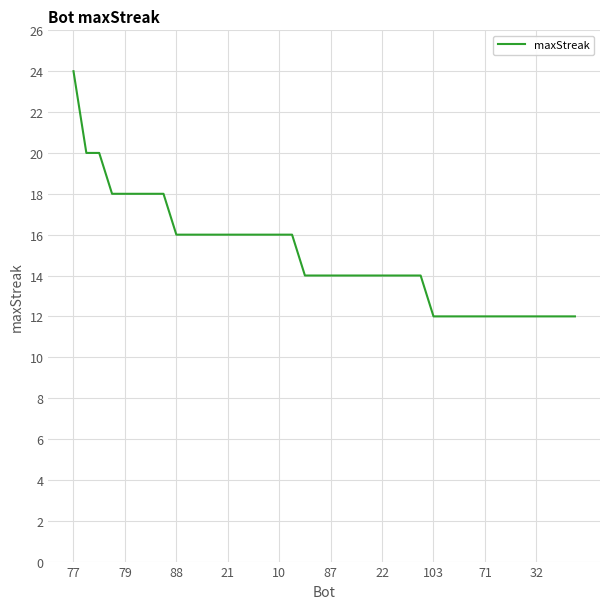

What is the maximum value shown in the chart?

24